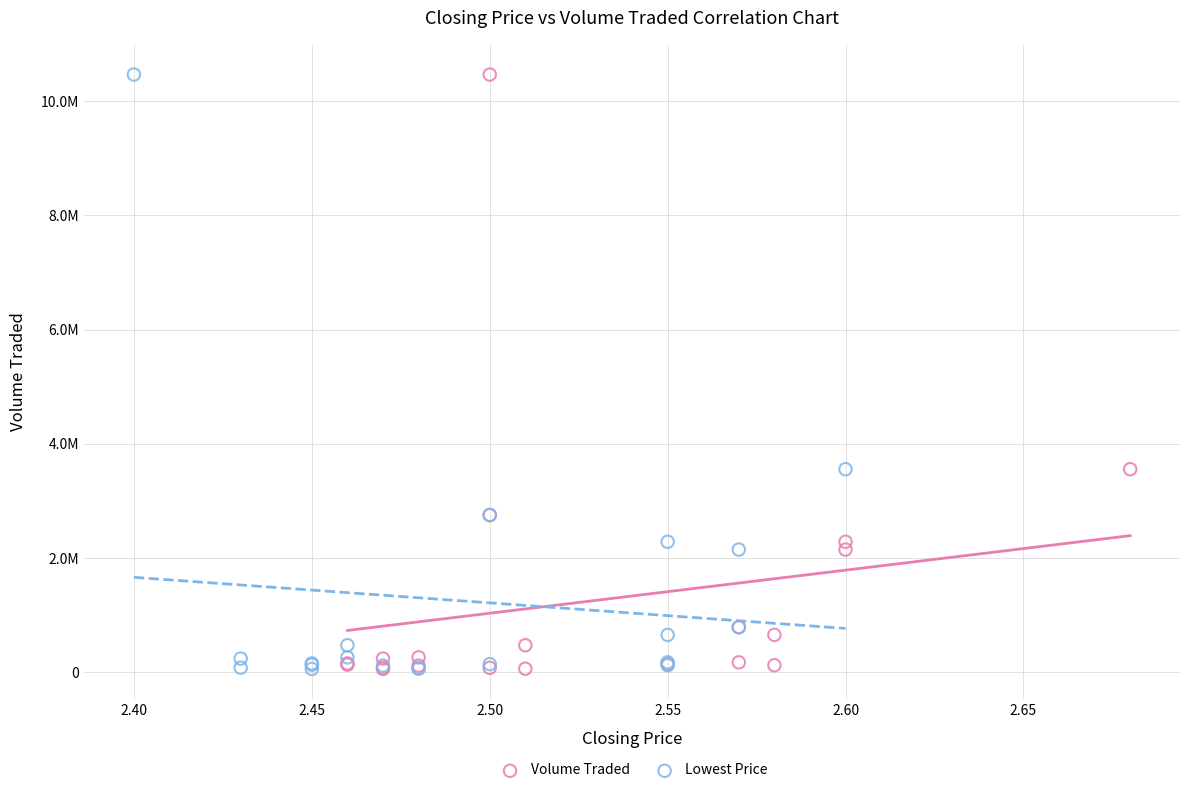

What are all the series names shown in the legend?

Volume Traded, Lowest Price